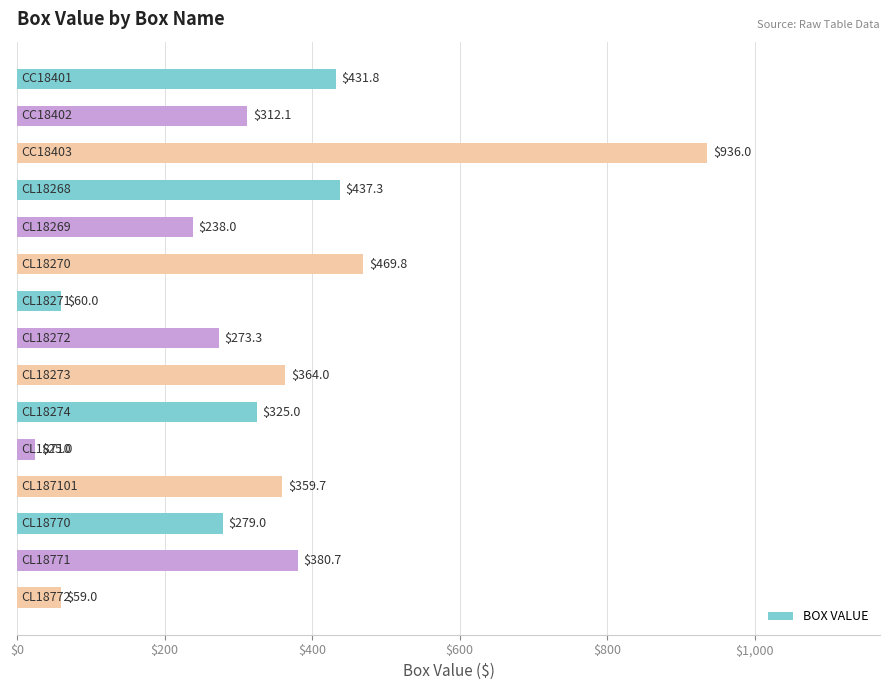

What is the minimum value shown in the chart?

25.0